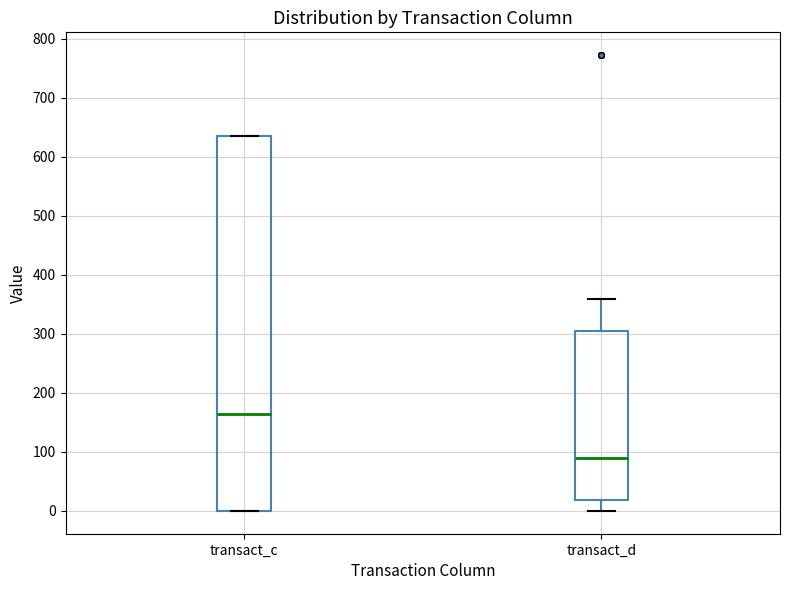

Reading left to right, read every box against the y-axis: the position of its median line, the range the box covers, and the ends of its whiskers. The values are not printed on the chart, so give them approximately, as read against the axis.

transact_c: median 160, box 0 to 640, whiskers 0 to 640
transact_d: median 90, box 20 to 300, whiskers 0 to 360